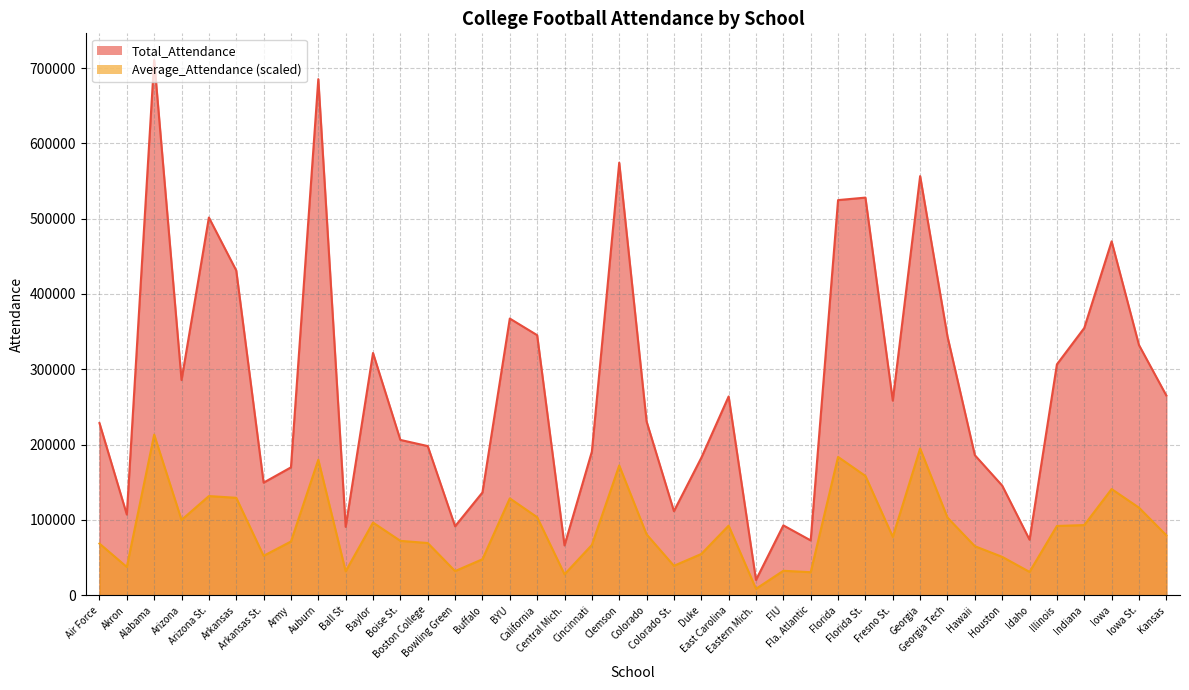

At how many categories does at least one series exceed 413946?

9